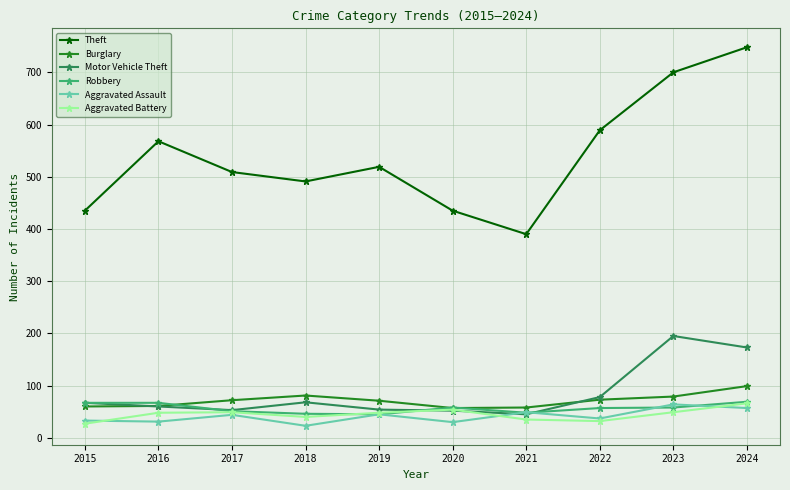

Which series has the largest total across all categories?

Theft